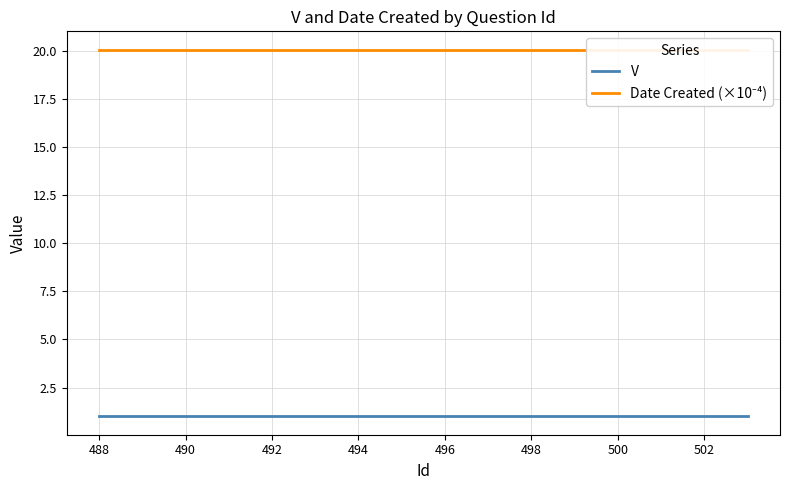

What is the highest value of the Date Created (×10⁻⁴) series?

20.1